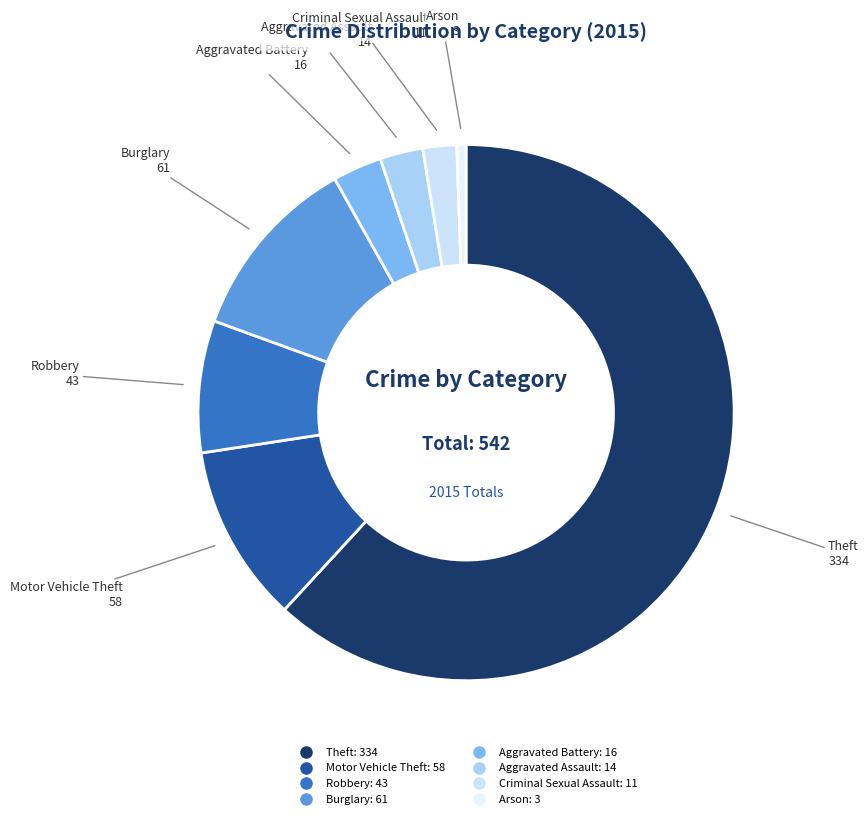

Is it true that Motor Vehicle Theft is 11% of the pie?

True